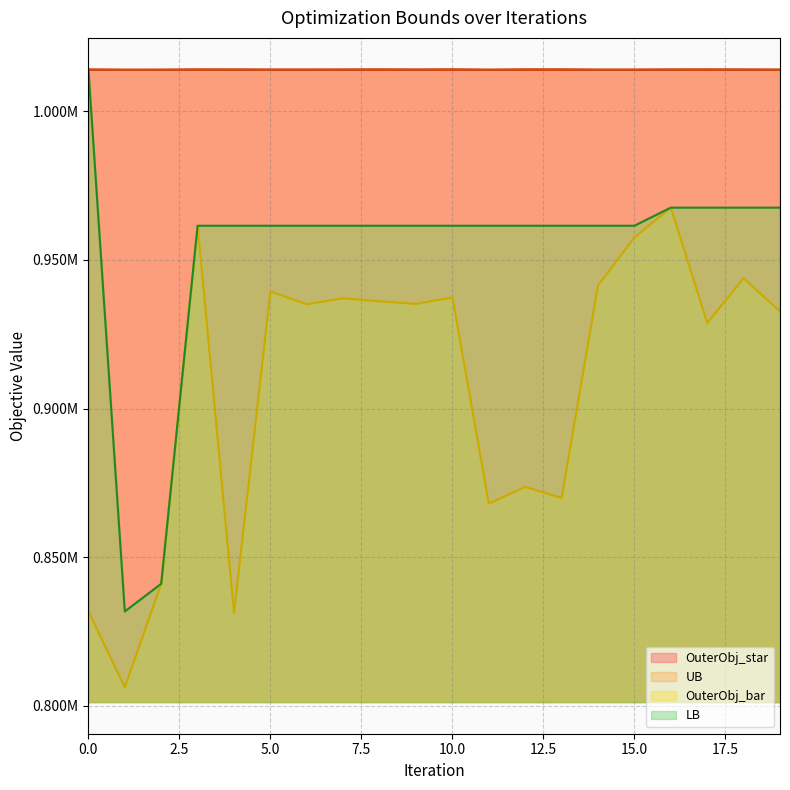

Reading right to left, list all the values displayed in this chart.

UB: 19=1014042.0	18=1014063.0	17=1014083.0	16=1014074.0	15=1014027.0	14=1014026.0	13=1014088.0	12=1014090.0	11=1014010.0	10=1014098.0	9=1014054.0	8=1014088.0	7=1014058.0	6=1014047.0	5=1014047.0	4=1014075.0	3=1014080.0	2=1014015.0	1=1014006.0	0=1014065.0
LB: 19=967617.0	18=967617.0	17=967617.0	16=967617.0	15=961524.0	14=961524.0	13=961524.0	12=961524.0	11=961524.0	10=961524.0	9=961524.0	8=961524.0	7=961524.0	6=961524.0	5=961524.0	4=961524.0	3=961524.0	2=841044.0	1=831709.0	0=1014065.0
OuterObj_star: 19=1014042.0	18=1014063.0	17=1014083.0	16=1014074.0	15=1014027.0	14=1014026.0	13=1014088.0	12=1014090.0	11=1014010.0	10=1014098.0	9=1014054.0	8=1014088.0	7=1014058.0	6=1014047.0	5=1014047.0	4=1014075.0	3=1014080.0	2=1014015.0	1=1014006.0	0=1014073.0
OuterObj_bar: 19=932679.0	18=943834.0	17=928830.0	16=967617.0	15=957566.0	14=941401.0	13=869905.0	12=873619.0	11=868027.0	10=937419.0	9=935230.0	8=936068.0	7=937097.0	6=935120.0	5=939380.0	4=831159.0	3=961524.0	2=841044.0	1=806208.0	0=831709.0